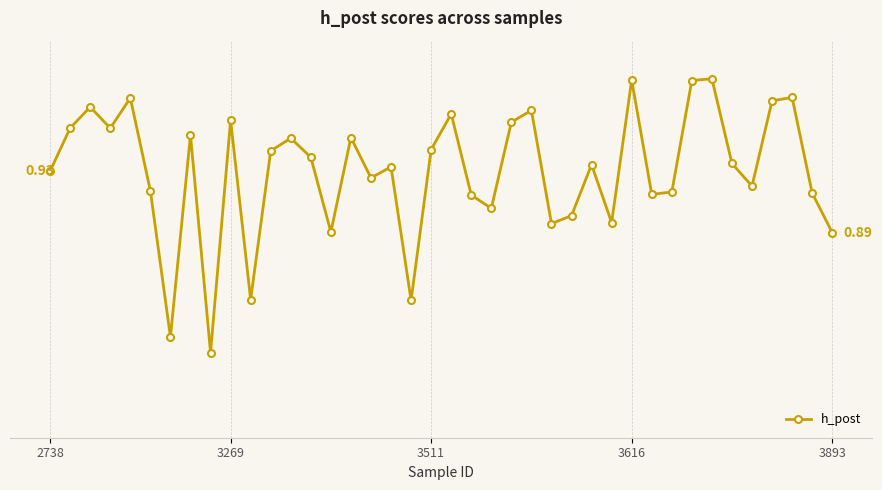

Reading right to left, list all the values displayed in this chart.

0.9	0.9	1.0	1.0	0.9	0.9	1.0	1.0	0.9	0.9	1.0	0.9	0.9	0.9	0.9	1.0	1.0	0.9	0.9	1.0	0.9	0.8	0.9	0.9	1.0	0.9	0.9	1.0	0.9	0.8	1.0	0.8	1.0	0.8	0.9	1.0	1.0	1.0	1.0	0.9